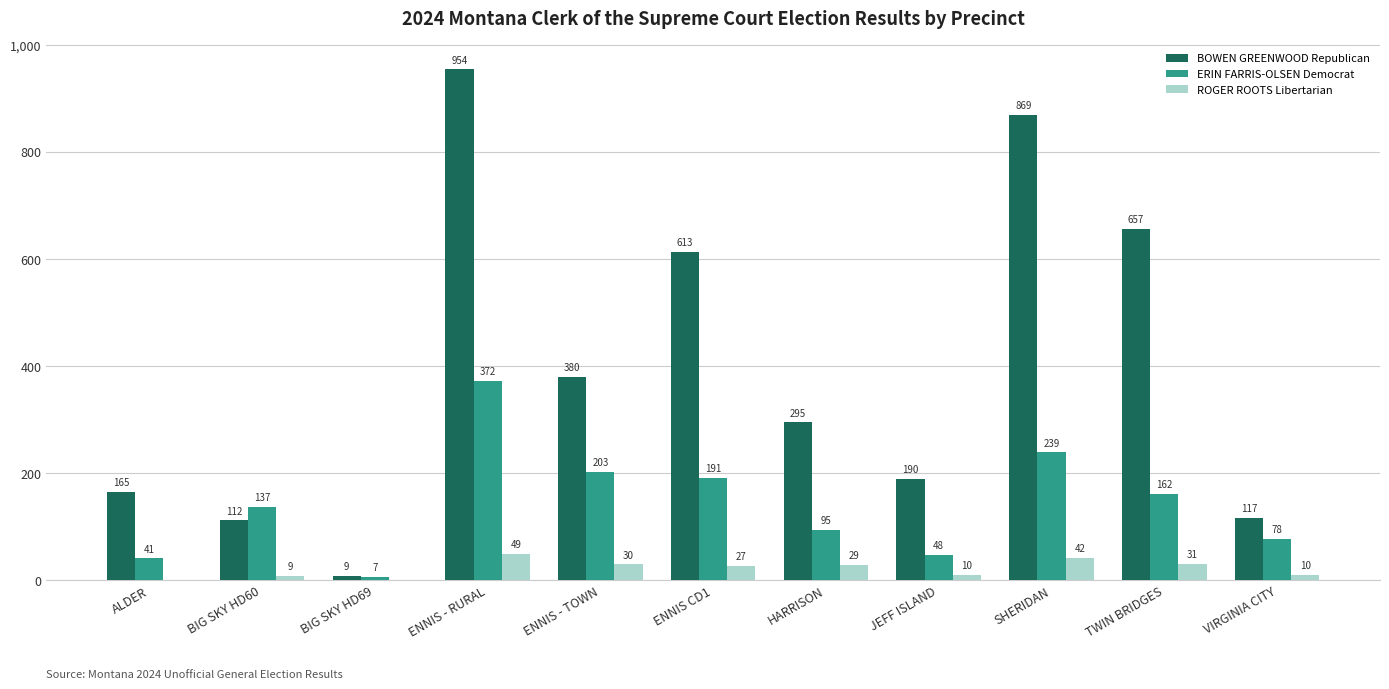

Does the chart contain stacked bars?

No